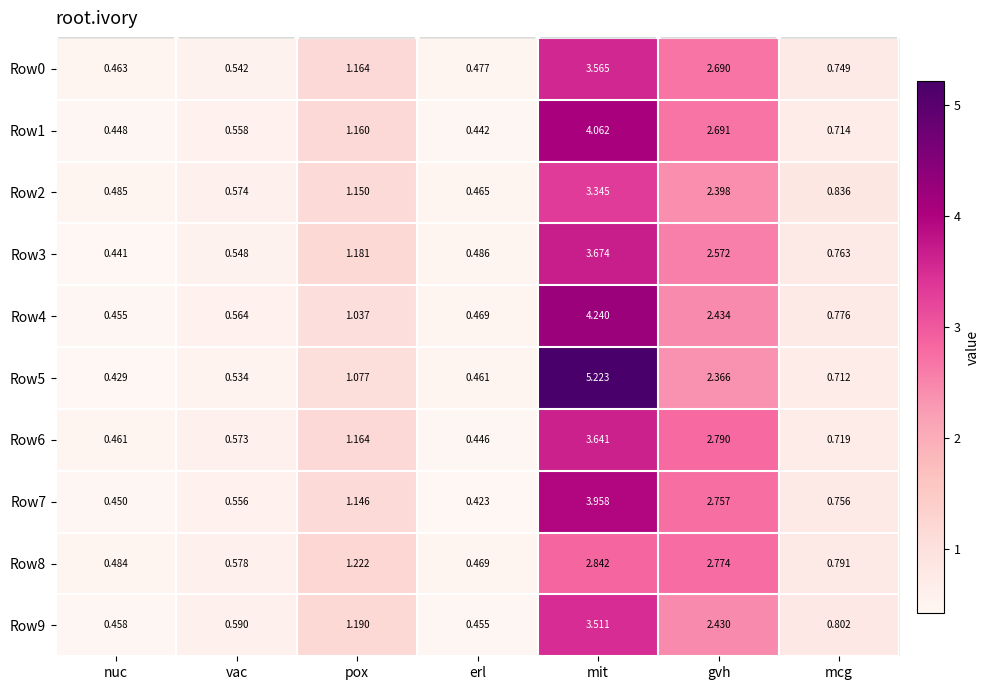

Which series has the largest total across all categories?

Row5